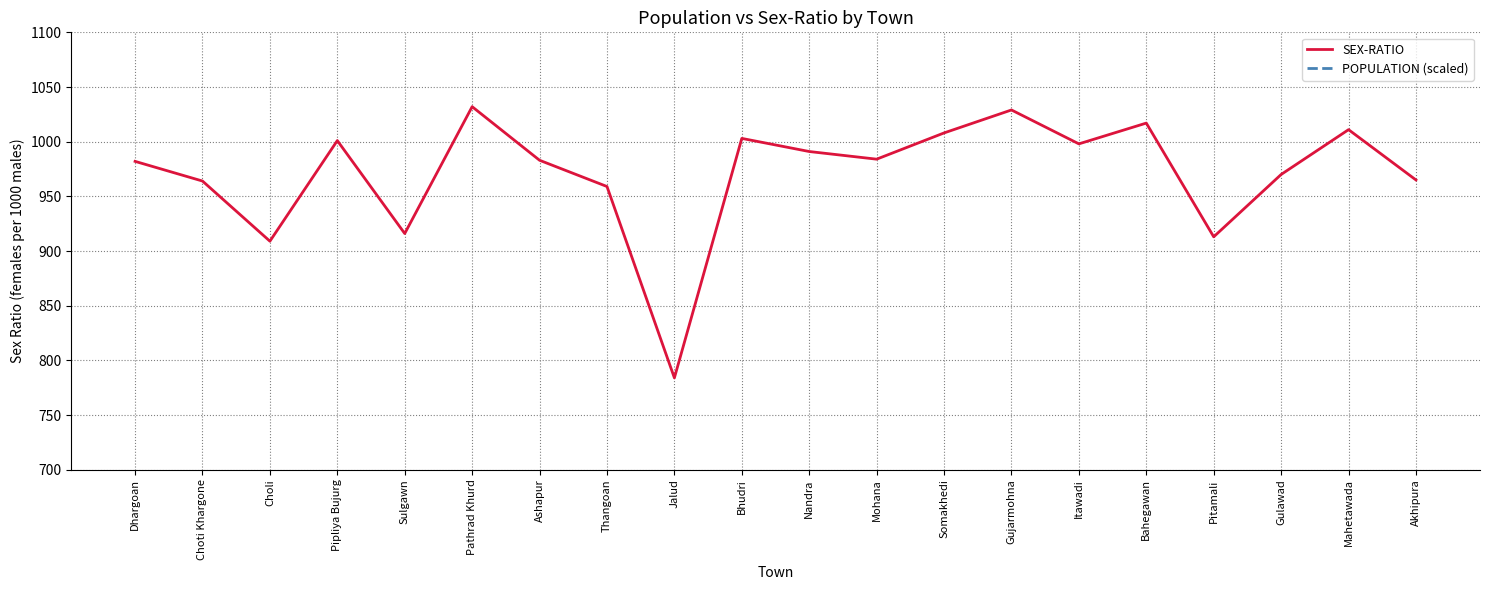

Which series has the largest total across all categories?

POPULATION (scaled)